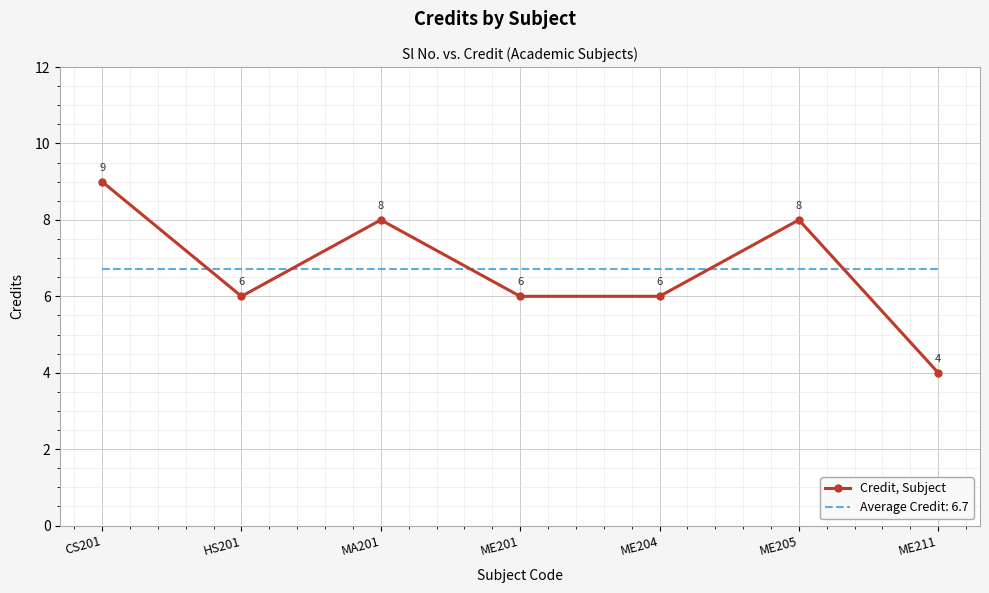

Rank the series by their maximum value, from highest to lowest.

Credit, Subject, Average Credit: 6.7